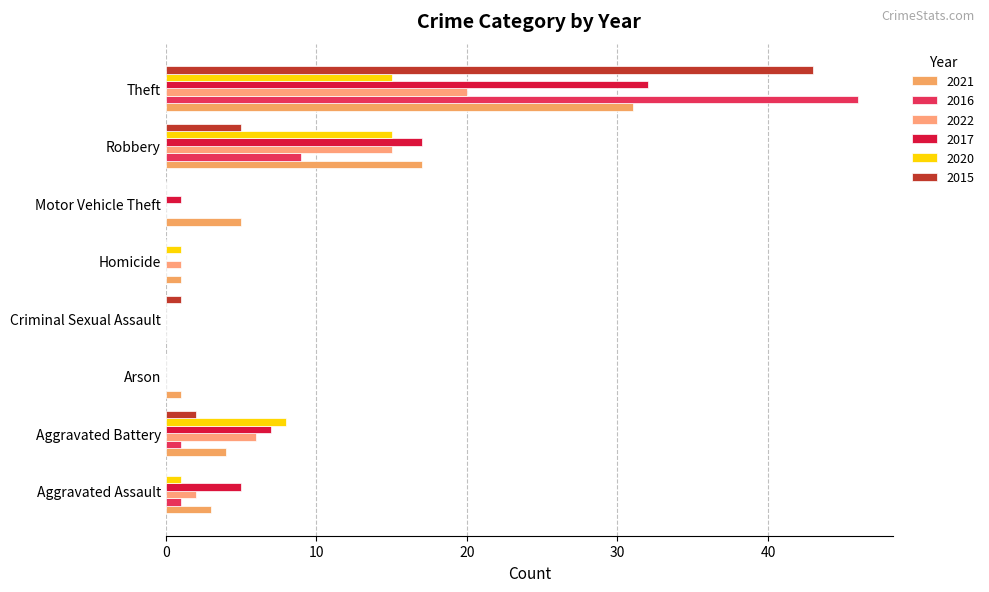

How many data points does each series have?

8